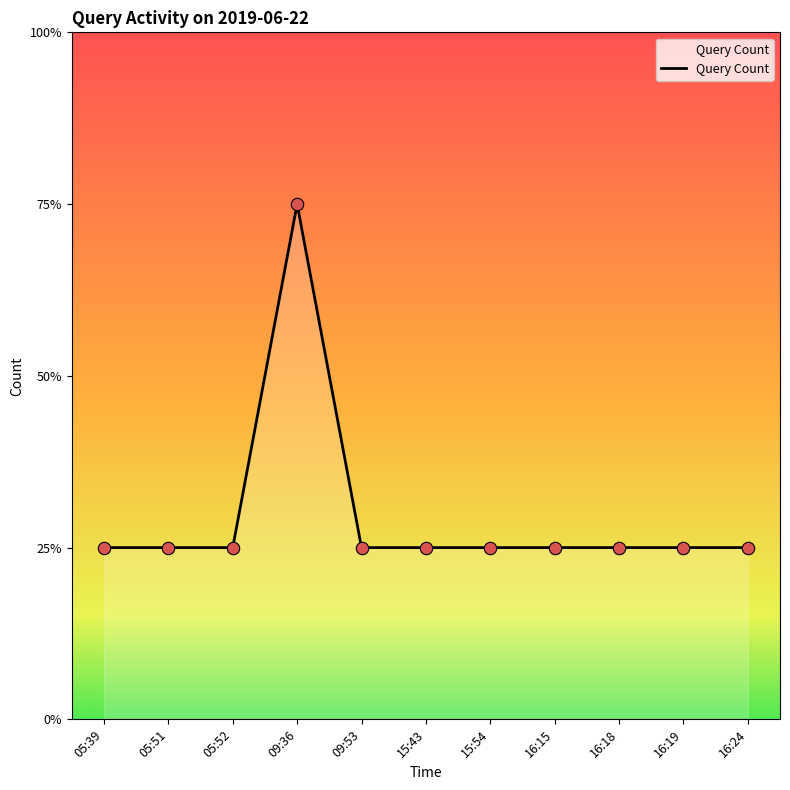

Does the chart have visible grid lines?

No